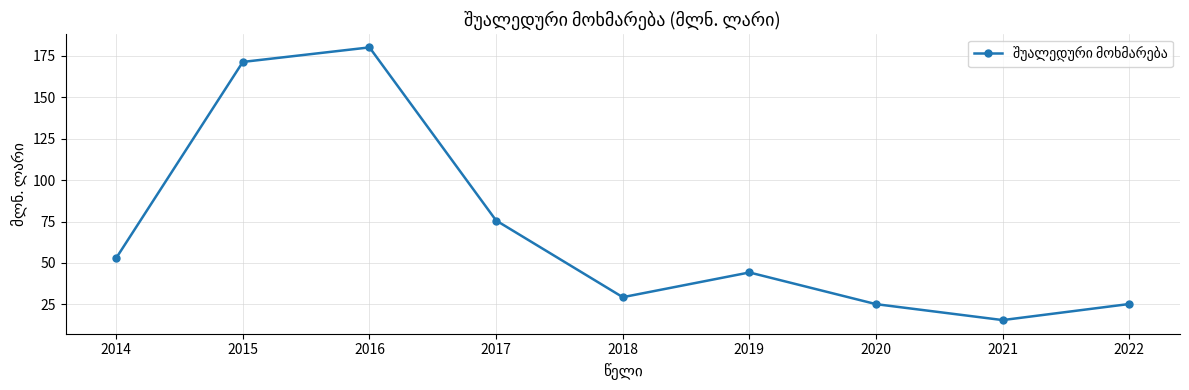

What is the minimum value shown in the chart?

15.6